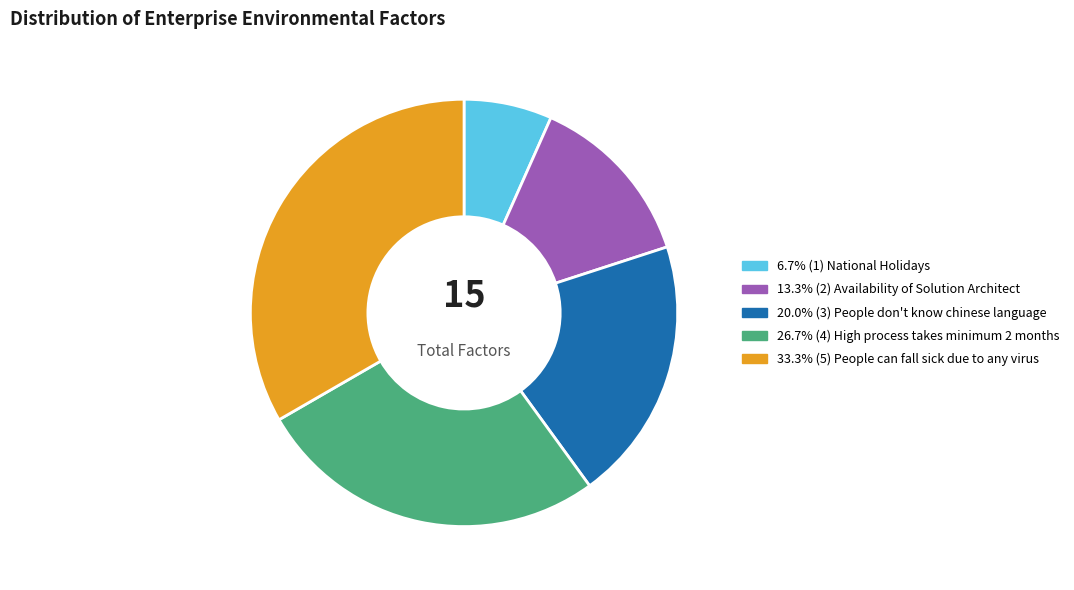

How many segments does this pie chart have?

5